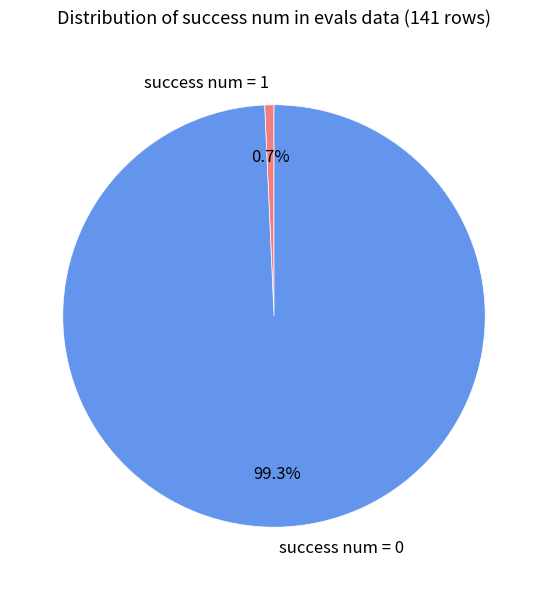

True or false: success num = 1 accounts for 13% of the total.

False